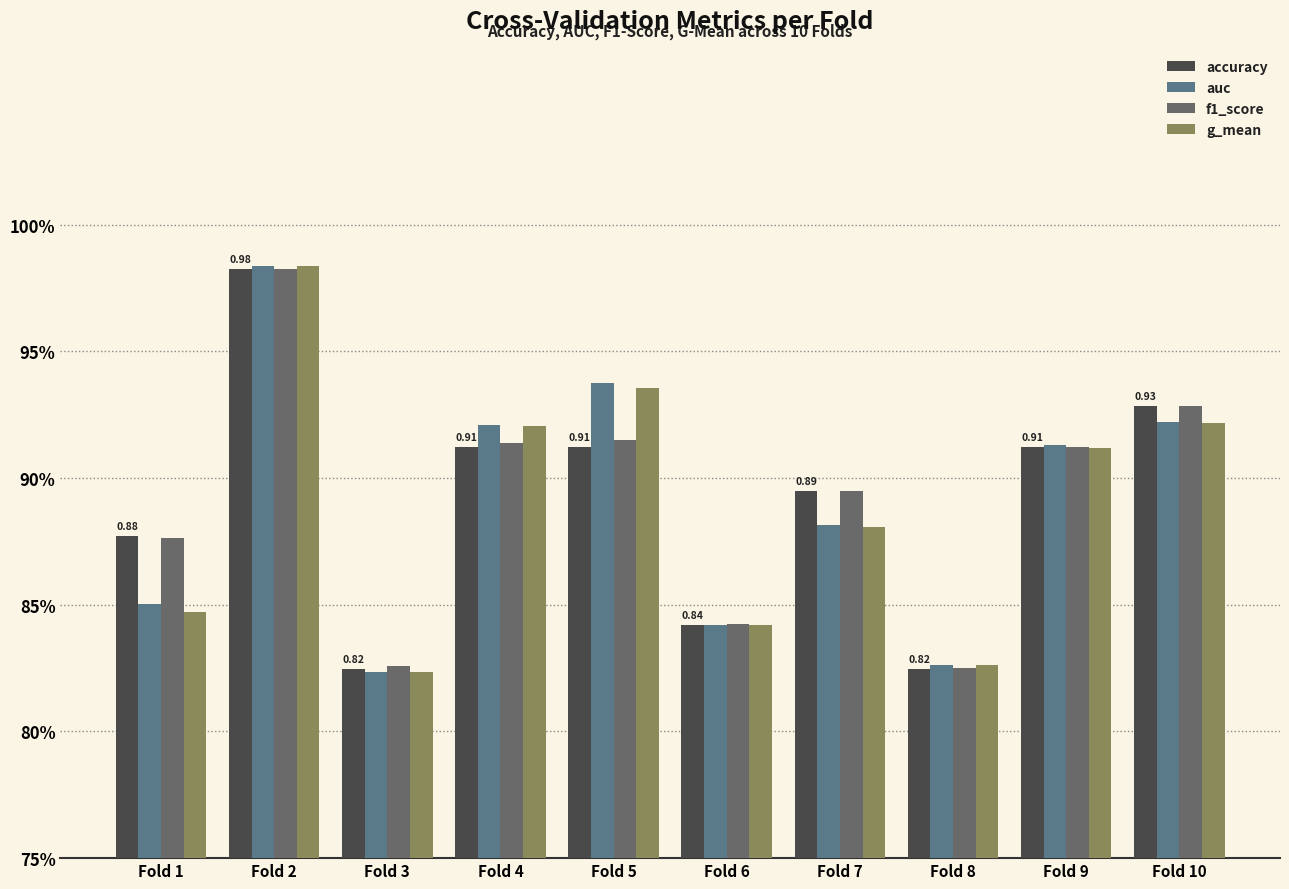

Which series changed the most between Fold 2 and Fold 10?

g_mean